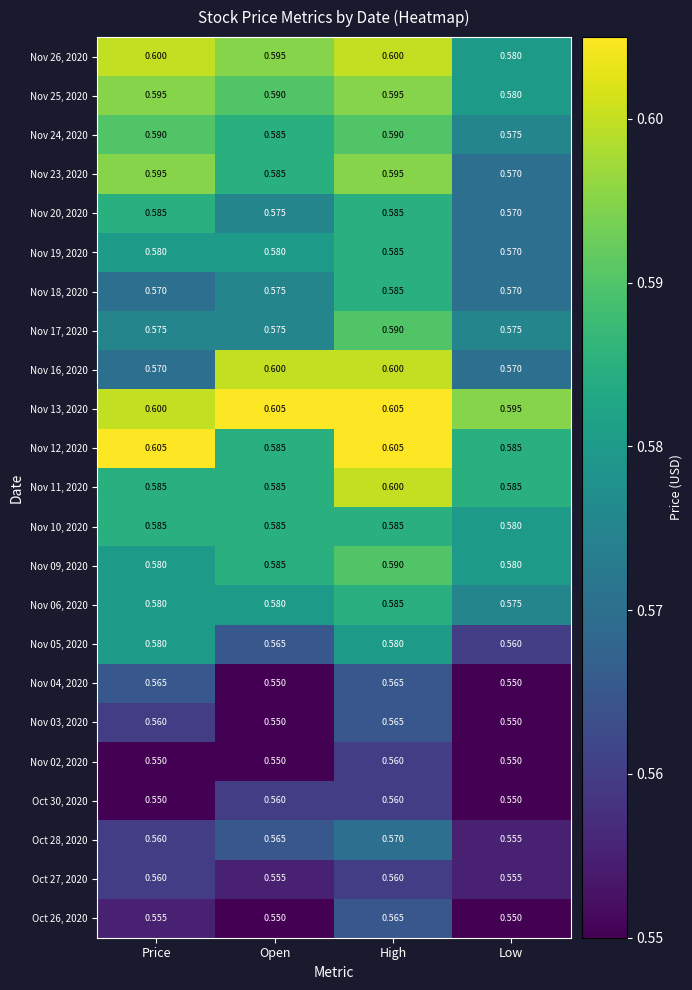

Count the number of categories in the chart.

4